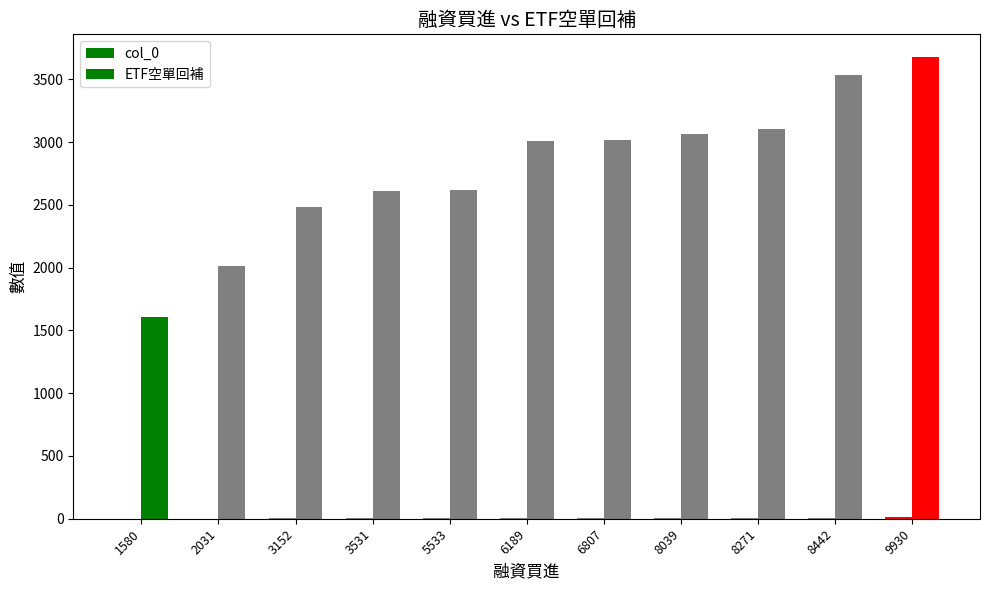

What value does the ETF空單回補 series have at 9930, to the nearest 100?

3700